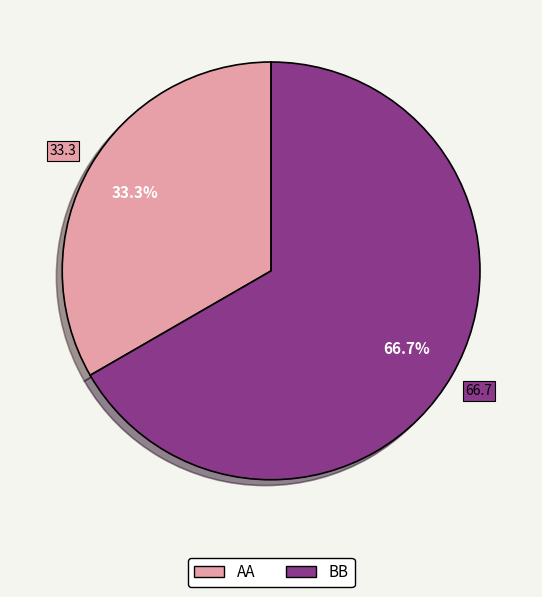

To the nearest percent, what portion does BB represent?

67%